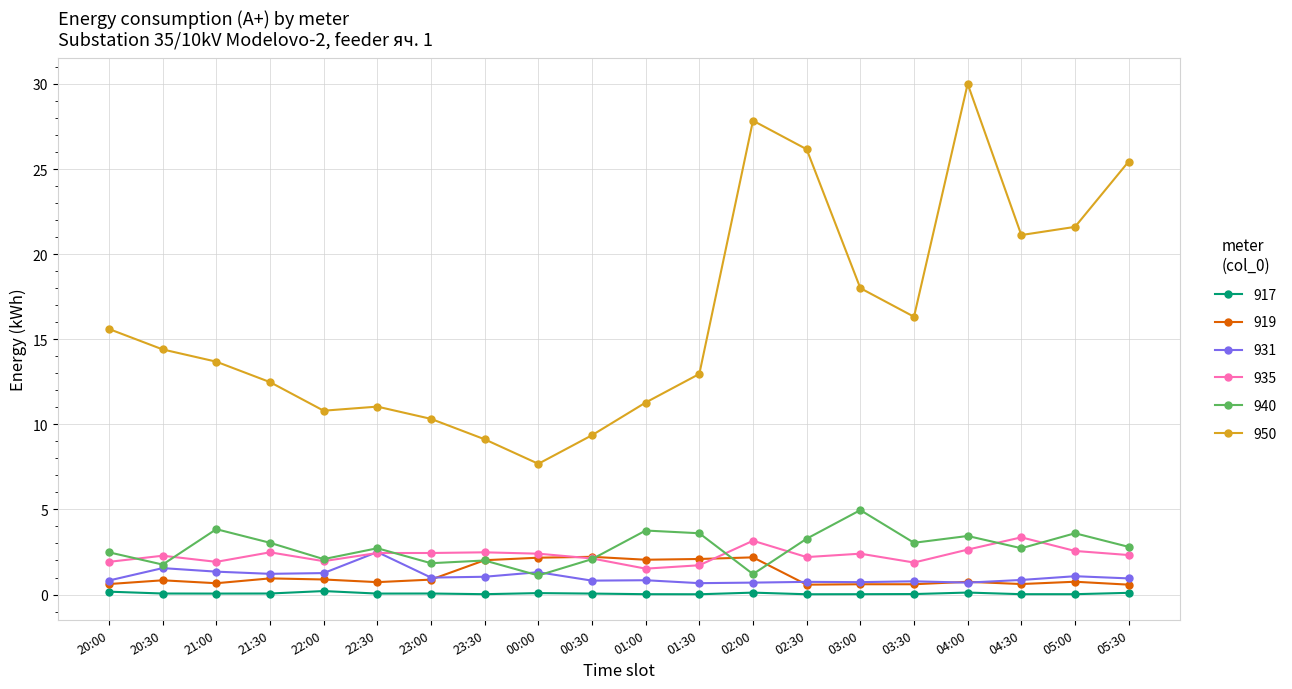

True or false: 950 and 931 intersect in this chart.

False